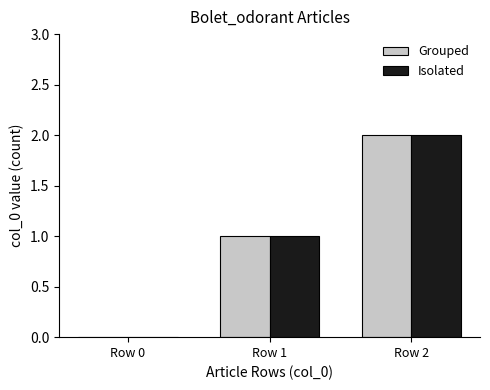

Which category has the highest value across all series?

Row 2